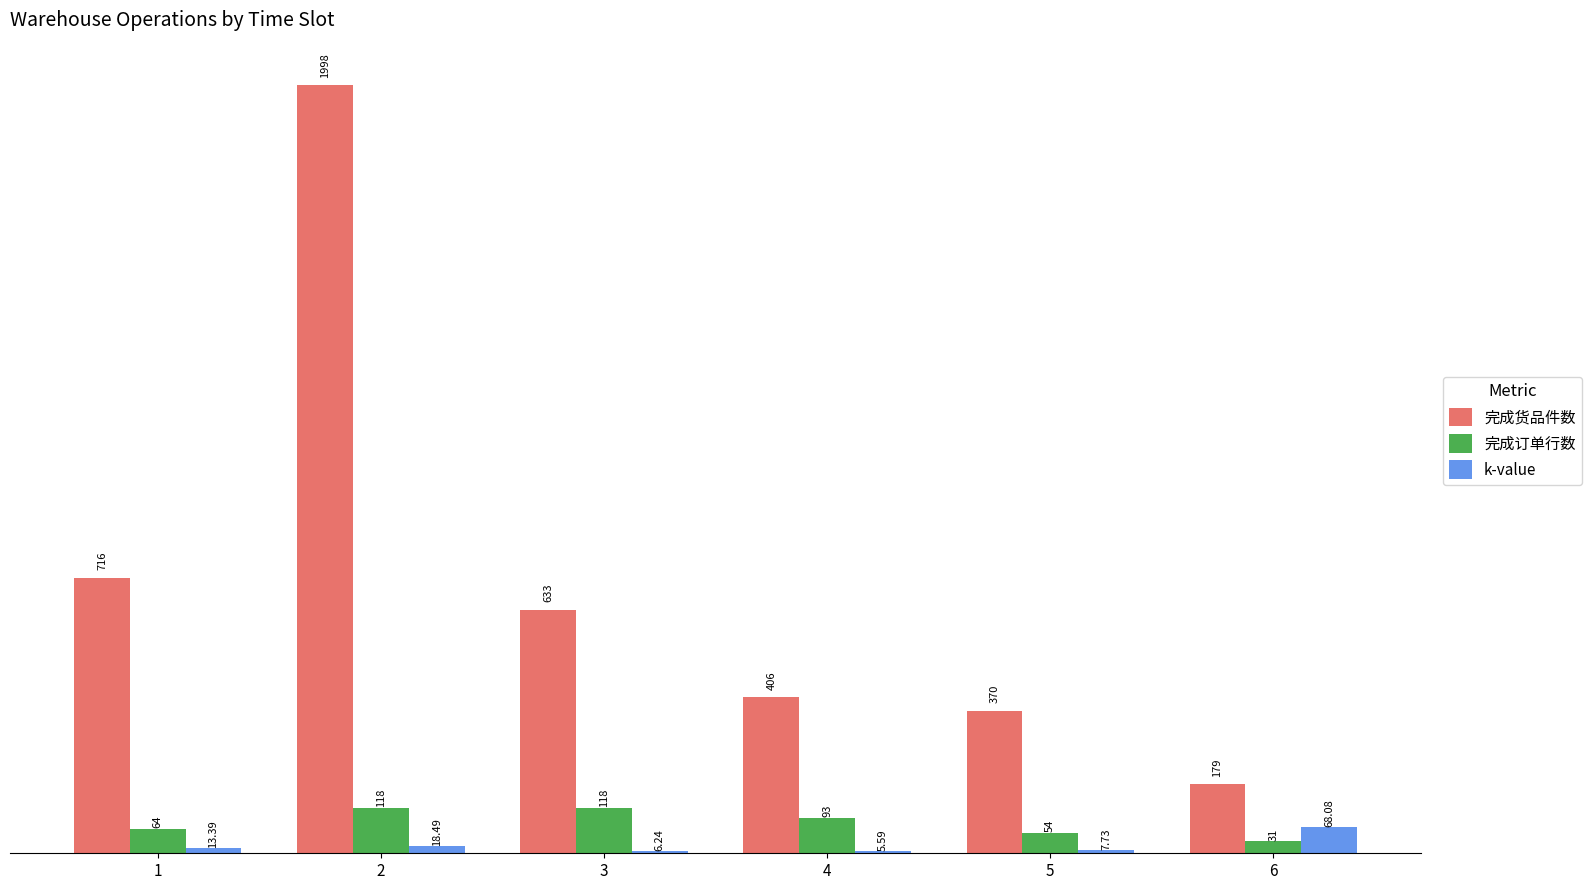

Are the bars horizontal?

No